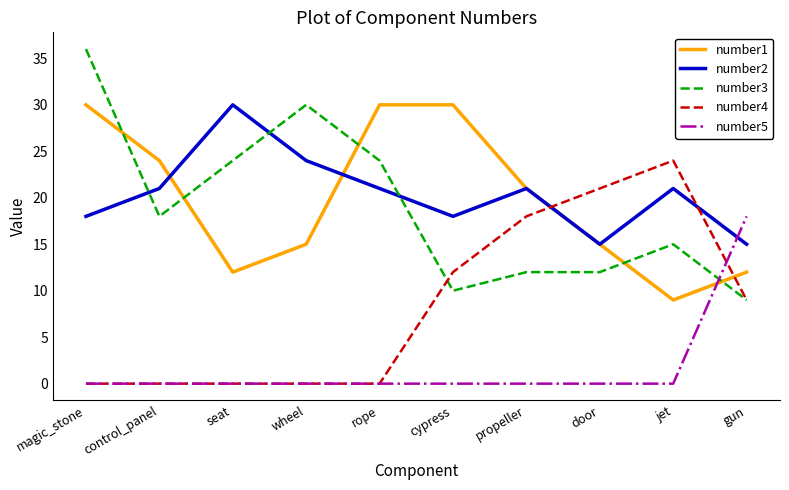

The value of number2 at seat is 30. True or false?

True